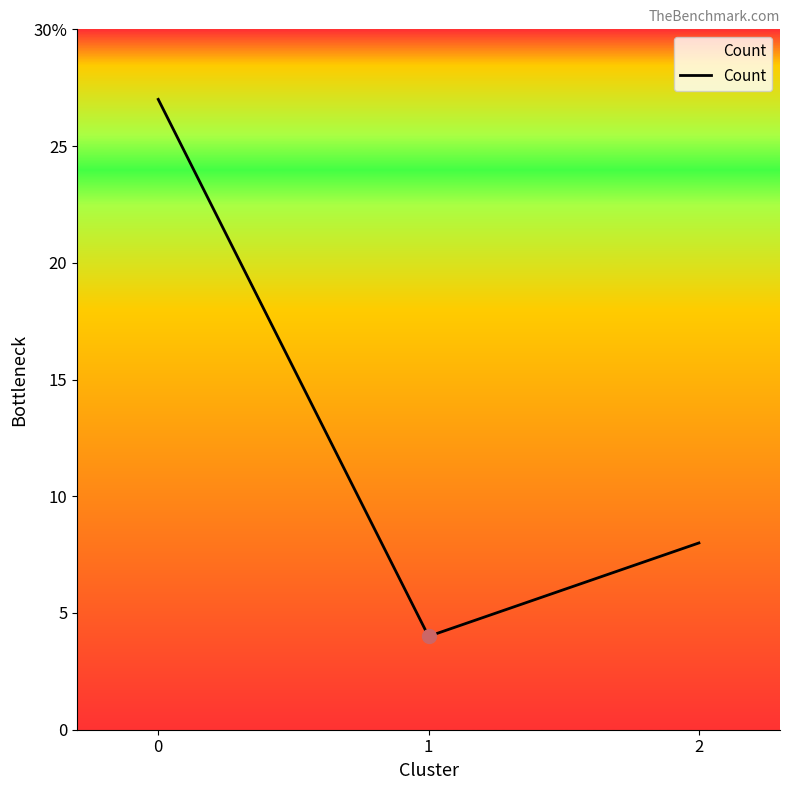

Reading left to right, extract all data points from this chart.

27	4	8